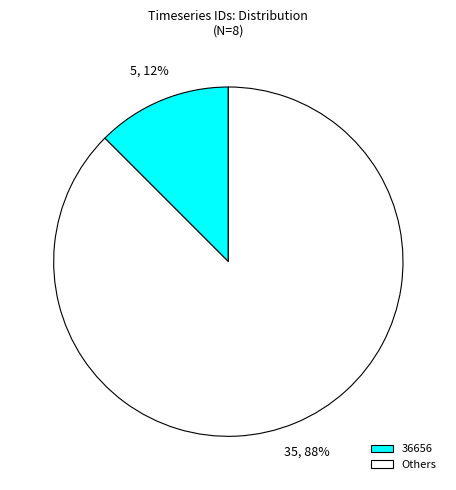

Between 36656 and Others, which is larger?

Others